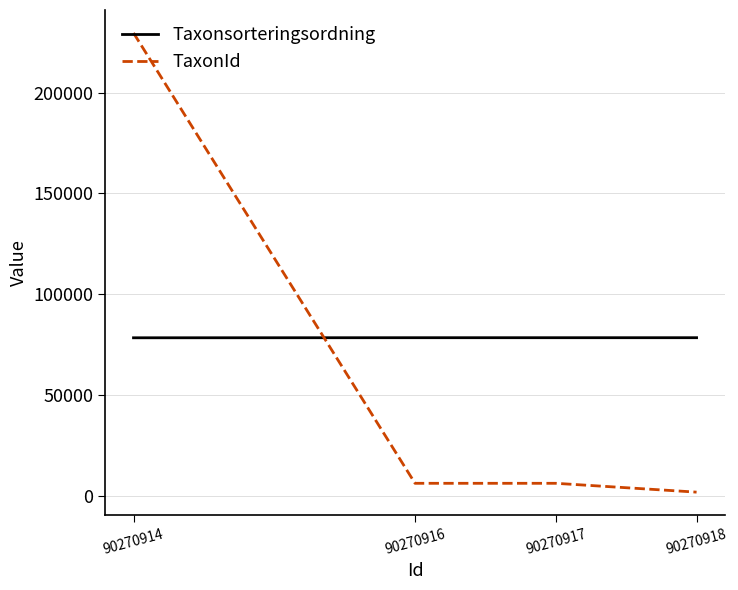

How many categories are shown in the chart?

4